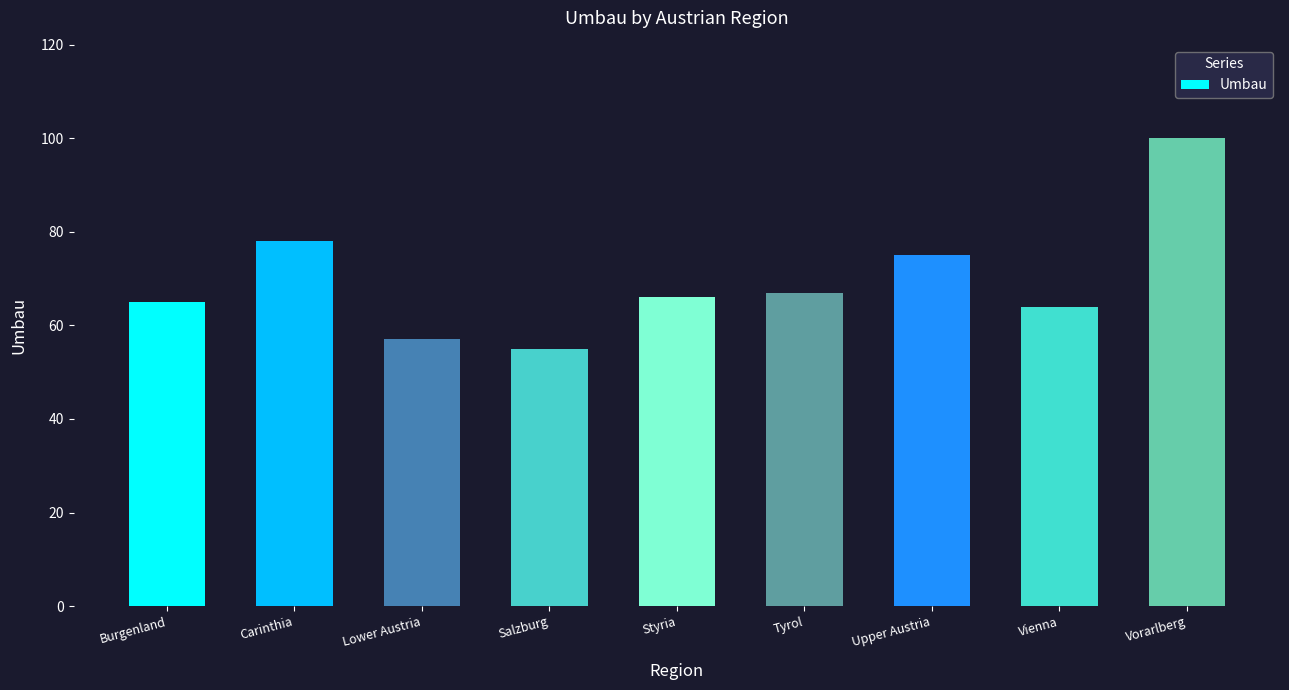

What is the label of the 3rd bar from the left?

Lower Austria